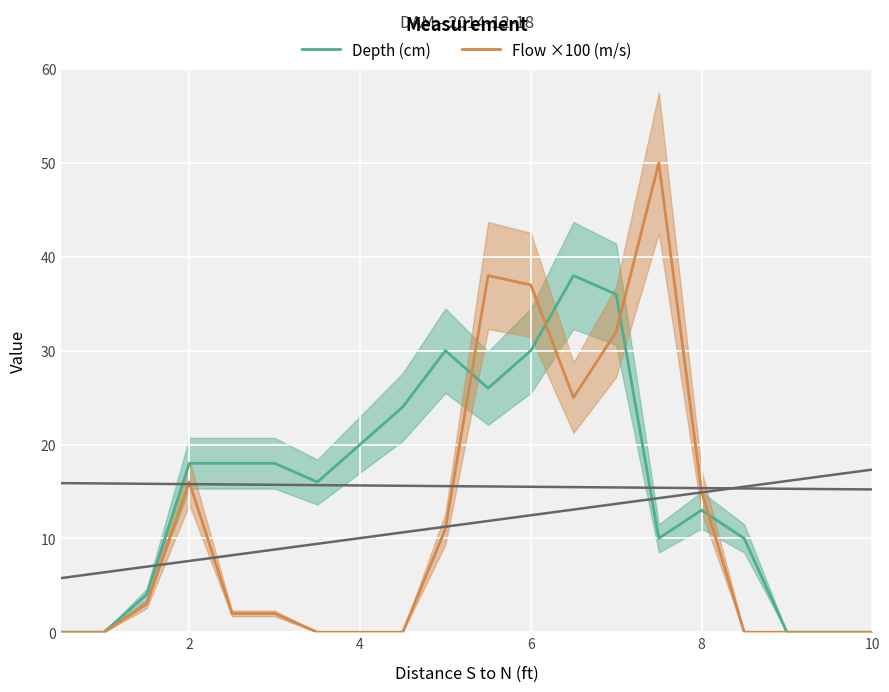

Reading left to right, what are all the values shown in this chart?

Depth (cm): 0	0	4	18	18	18	16	20	24	30	26	30	38	36	10	13	10	0	0	0
Flow ×100 (m/s): 0	0	3	16	2	2	0	0	0	11	38	37	25	32	50	15	0	0	0	0